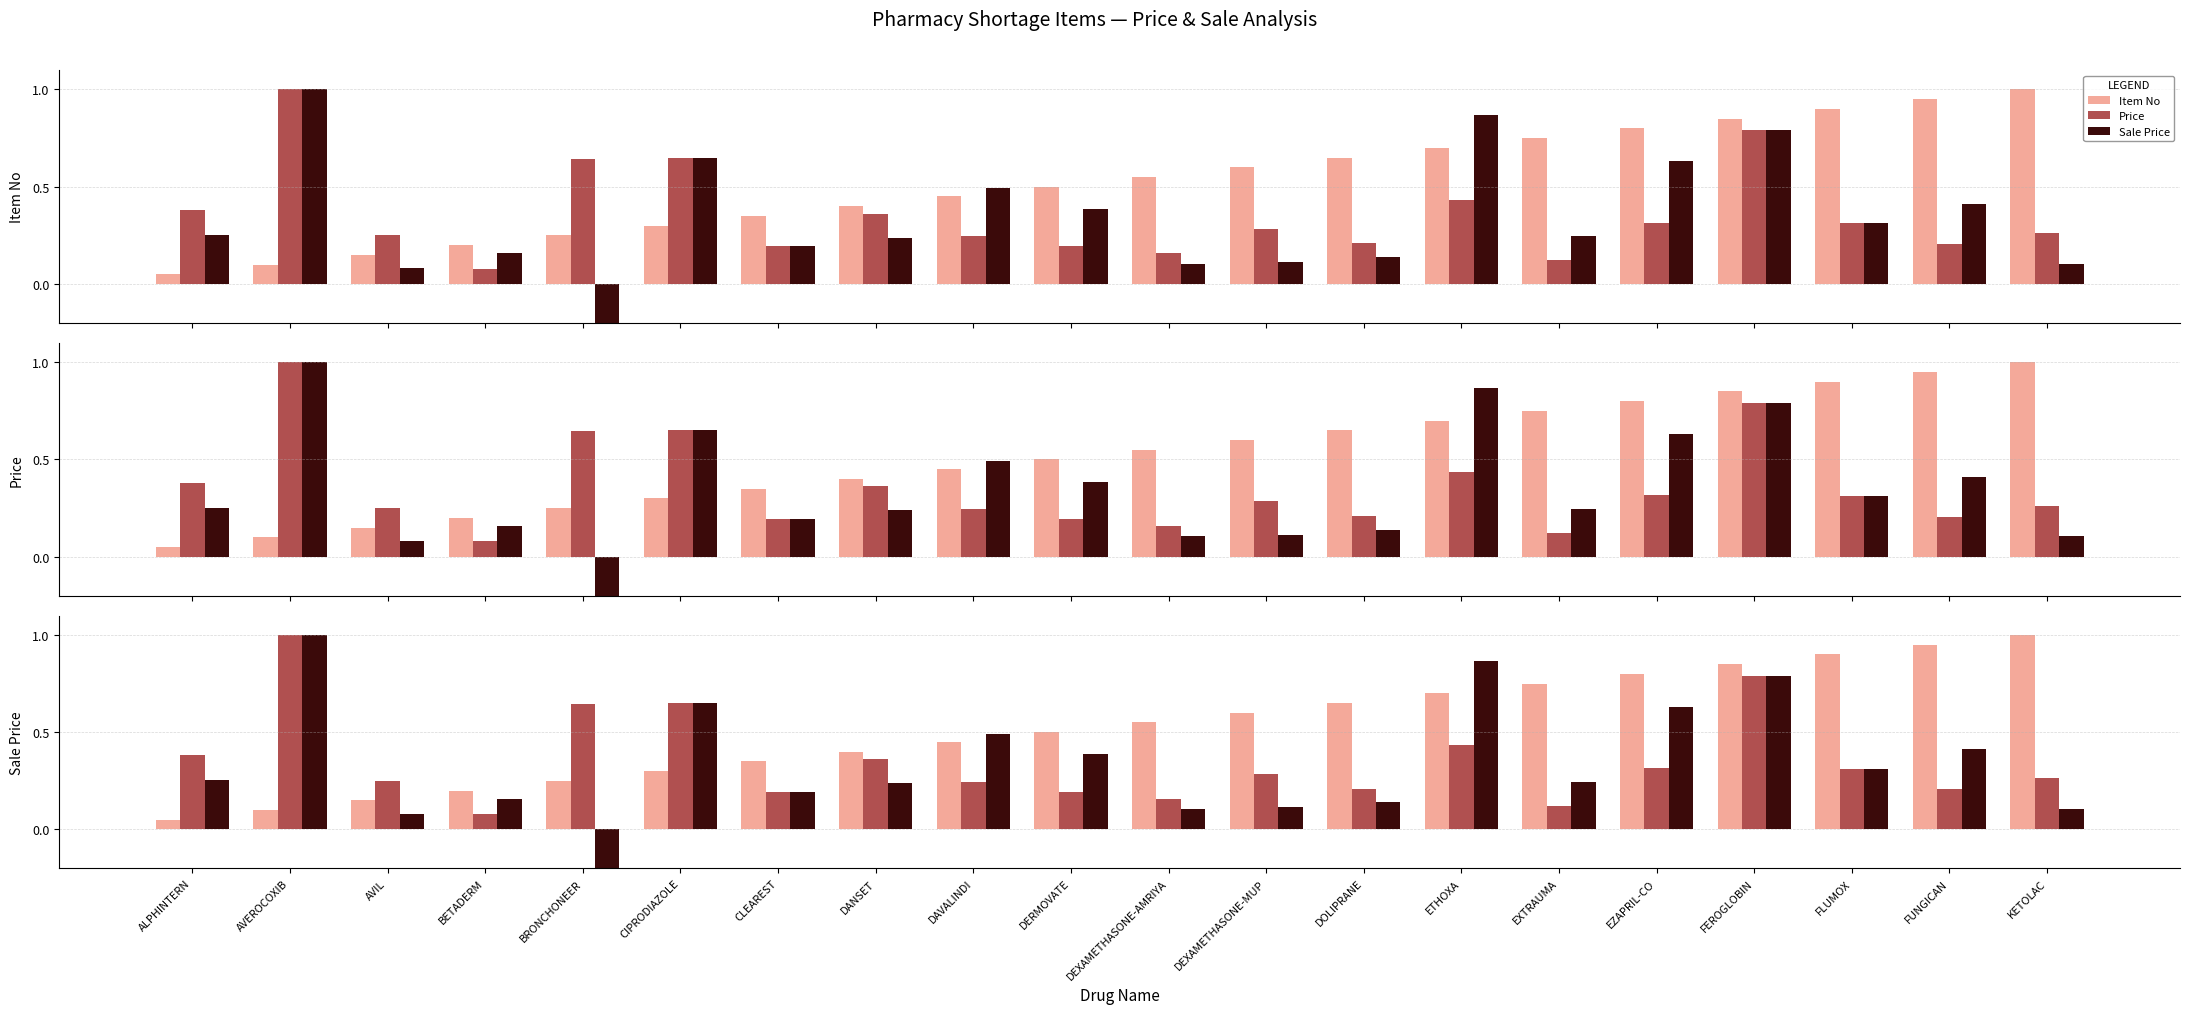

Are the bars grouped side by side (vs. stacked)?

Yes